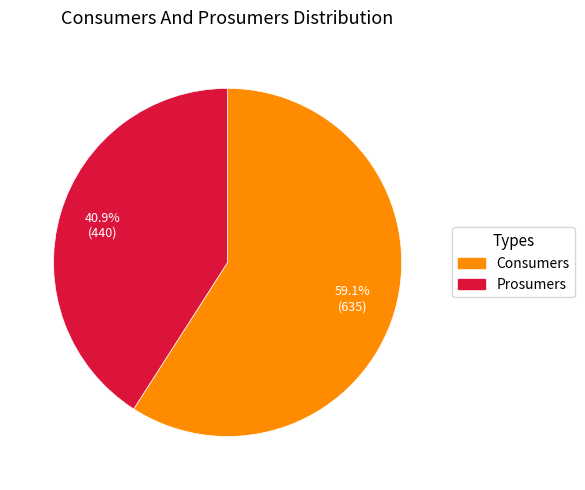

Which category has the biggest portion of the pie?

Consumers